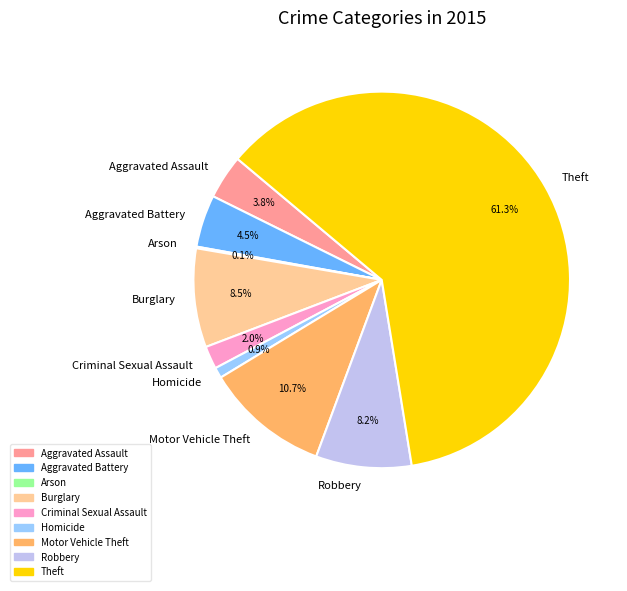

Which category accounts for the majority?

Theft